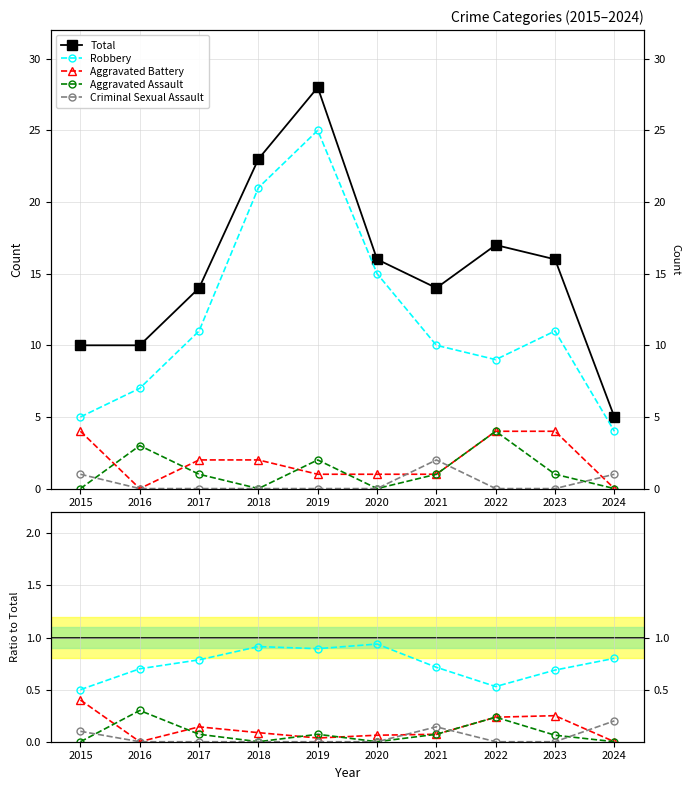

What are all the series names shown in the legend?

Total, Robbery, Aggravated Battery, Aggravated Assault, Criminal Sexual Assault